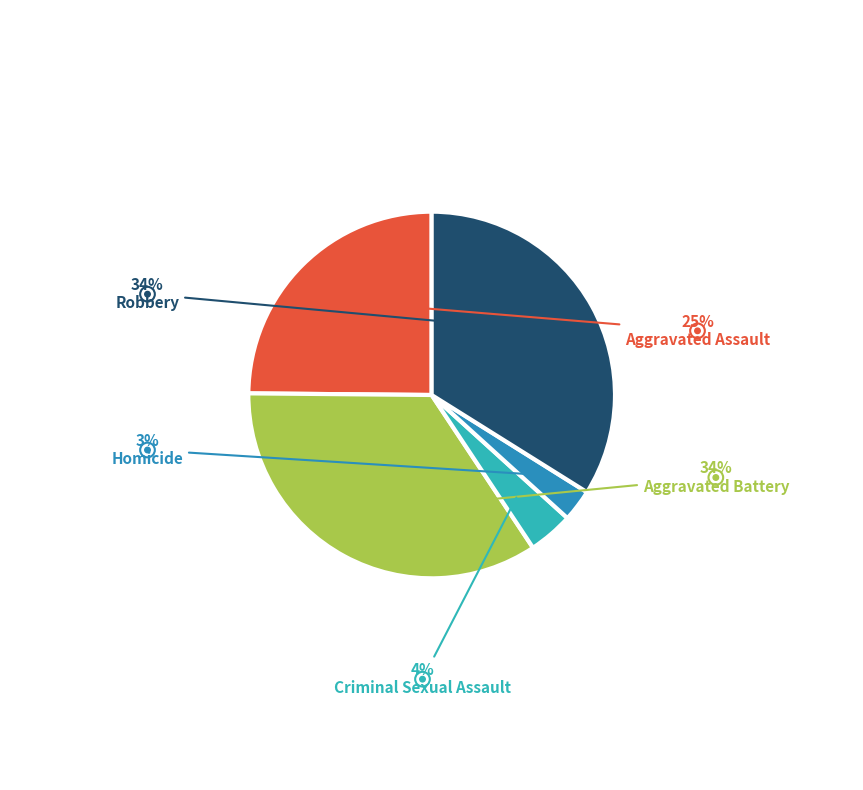

Is there a majority slice in this chart?

No